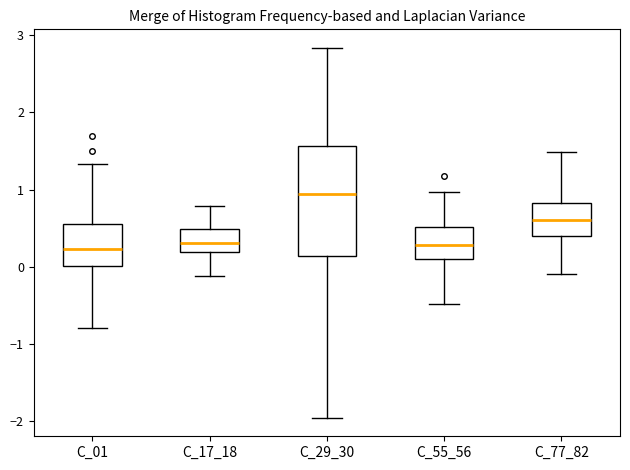

Comparing the boxes themselves (not the whiskers), which one is the tallest?

C_29_30